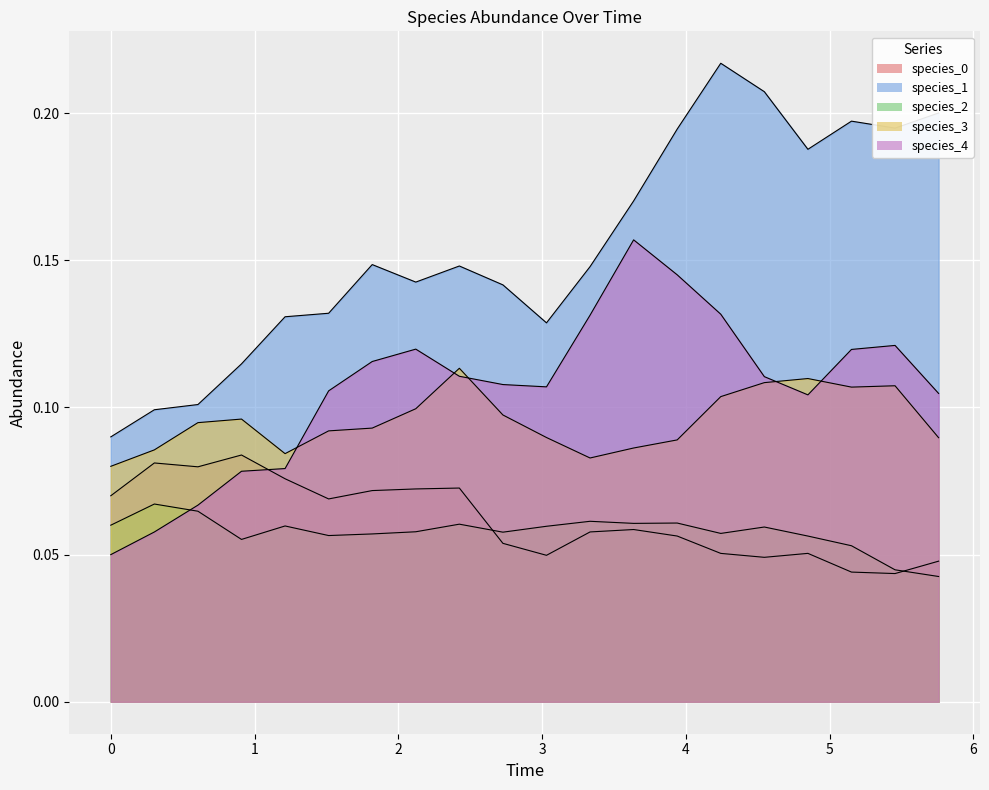

Is the value of species_0 at 5 greater than the value of species_3 at 19?

No